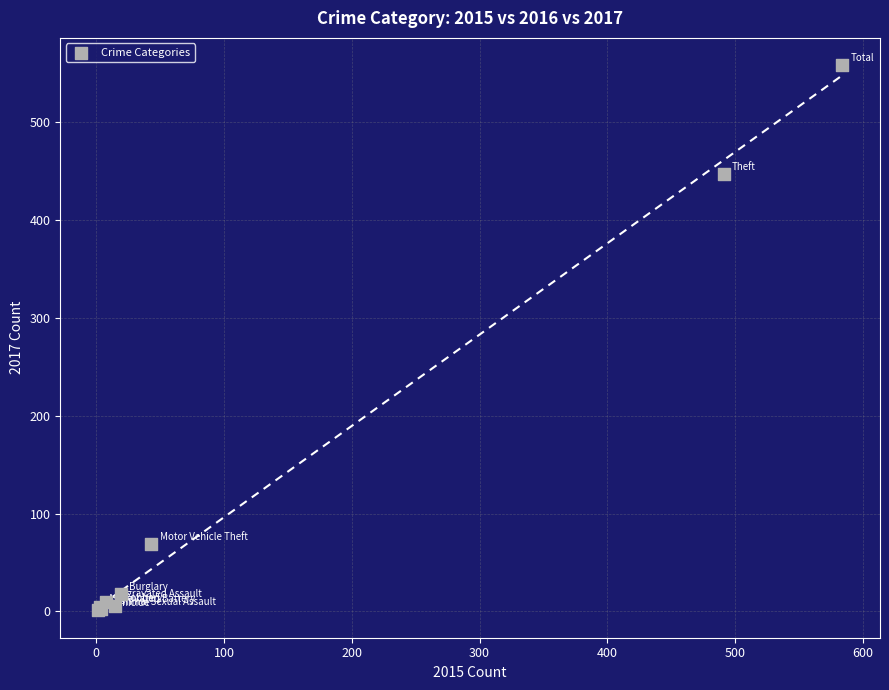

What Y value in the scatter plot is closest to 279?

447